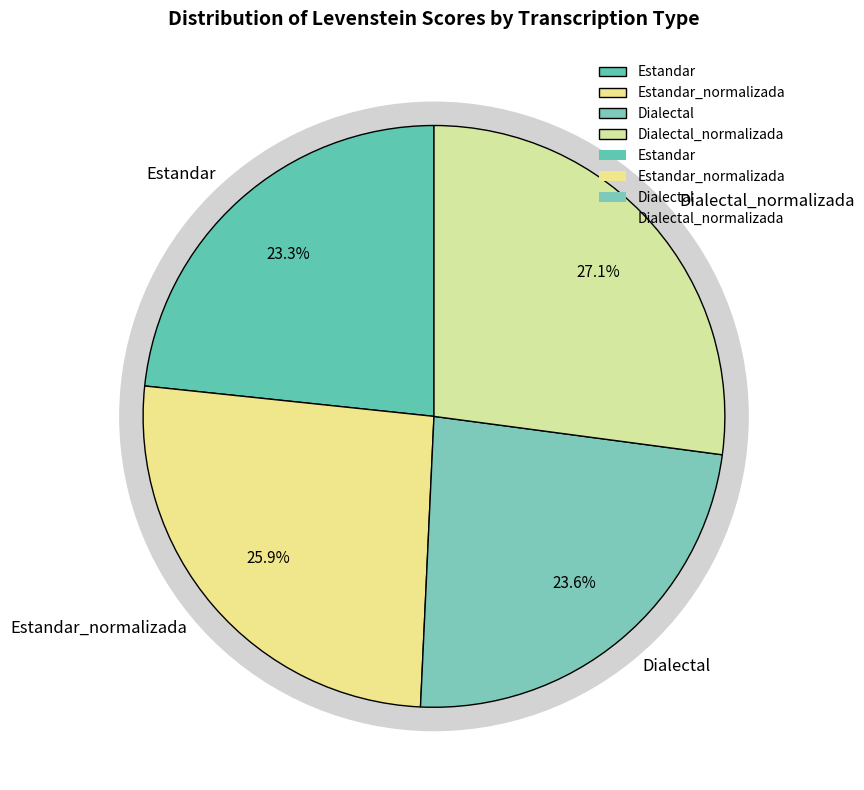

How many slices are in this pie chart?

4